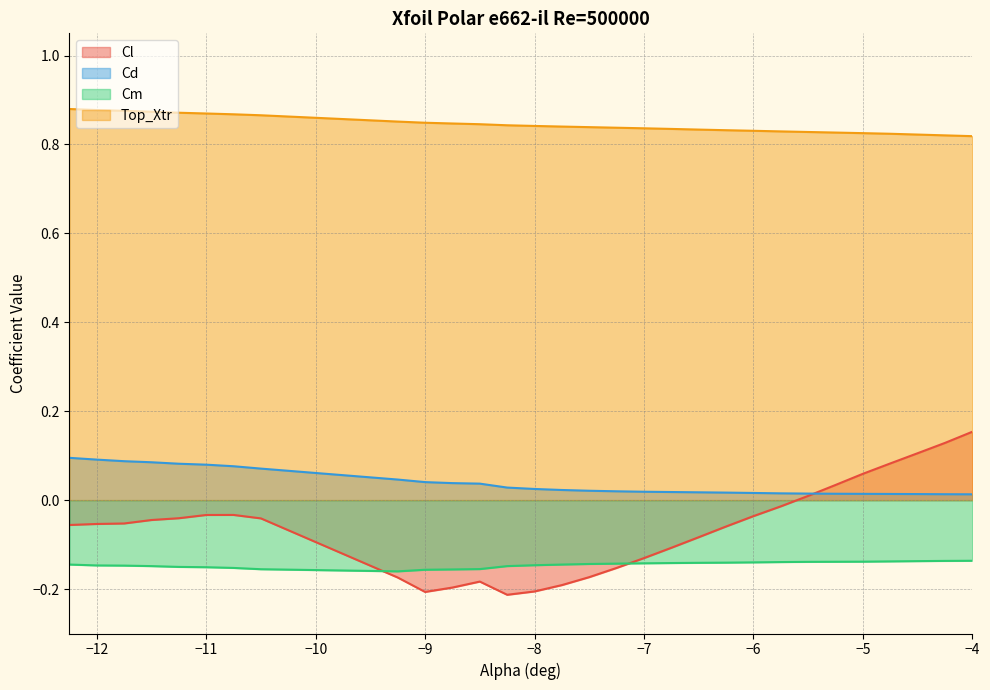

Read the Cl value at -6.75.

-0.1